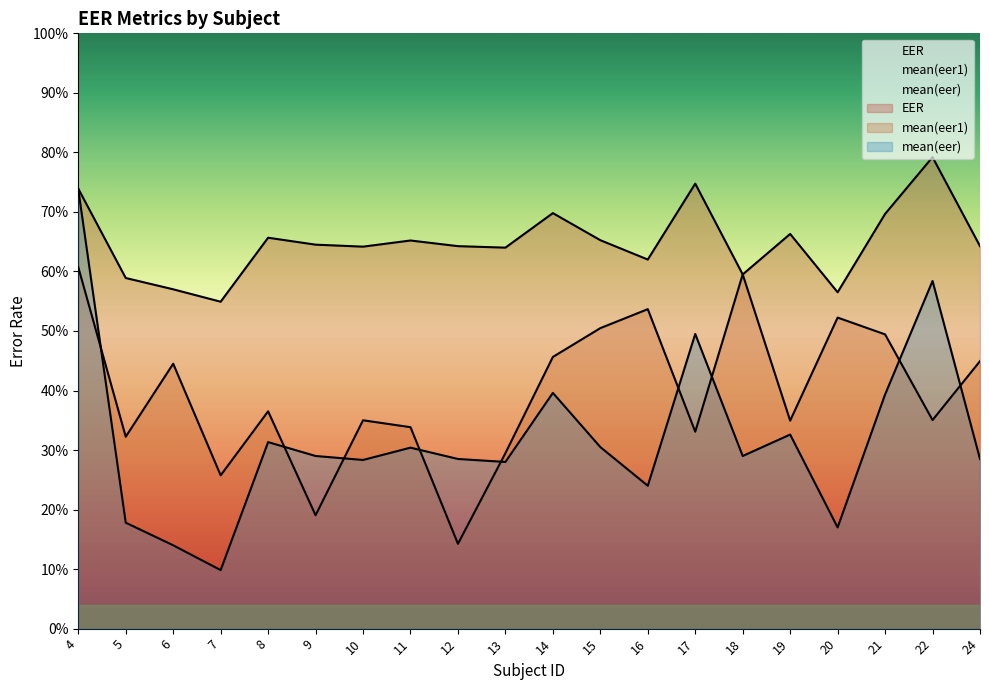

What is the maximum value shown in the chart?

0.8